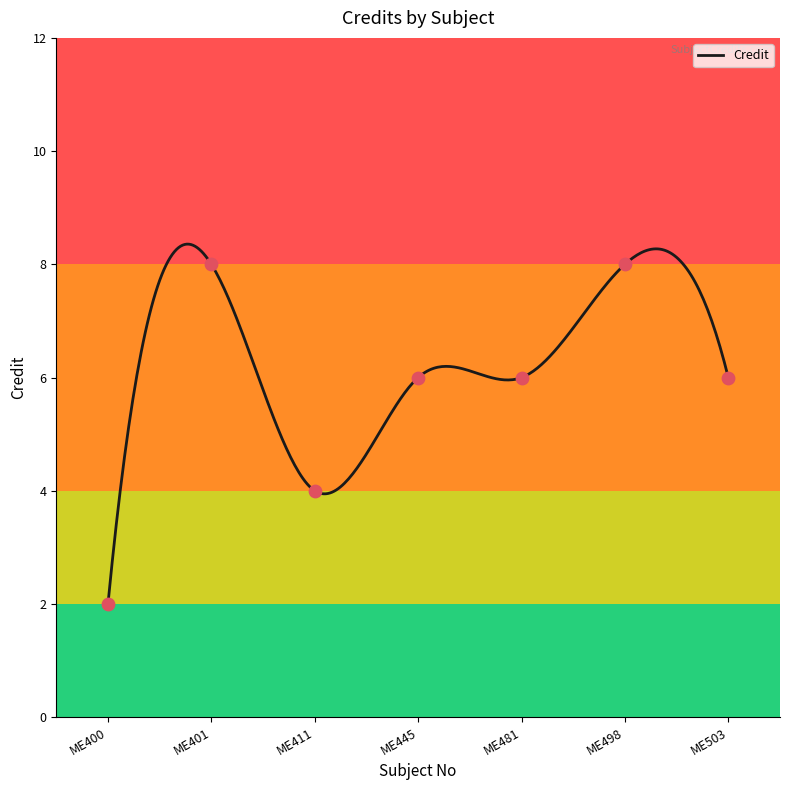

Between ME498 and ME401, which is larger?

ME498